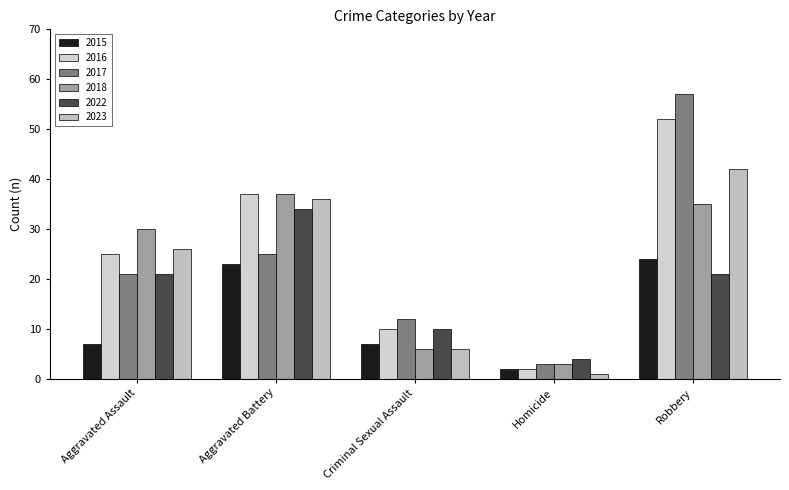

Is the value of 2022 at Aggravated Assault greater than the value of 2015 at Robbery?

No